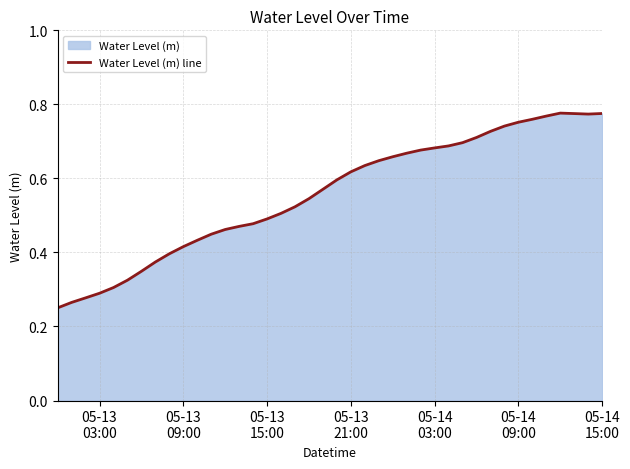

How many lines are shown in the chart?

1